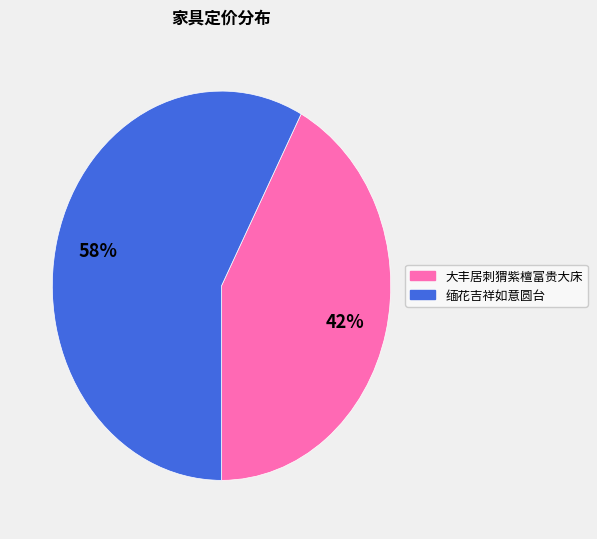

To the nearest percent, what percentage of the pie is 大丰居刺猬紫檀富贵大床?

42%